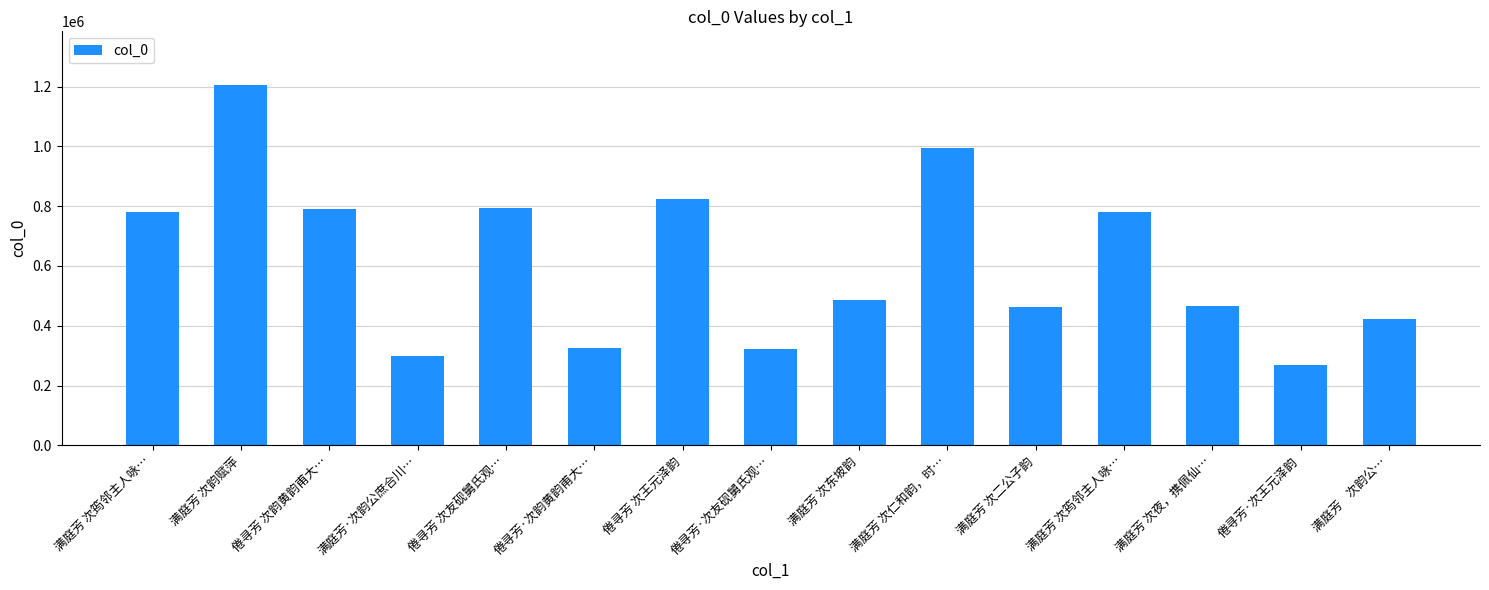

How many bars are there in total?

15